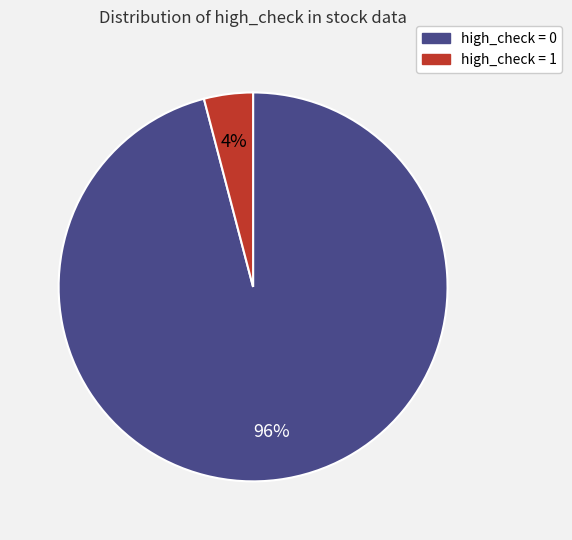

Is there any slice that represents more than half of the pie?

Yes